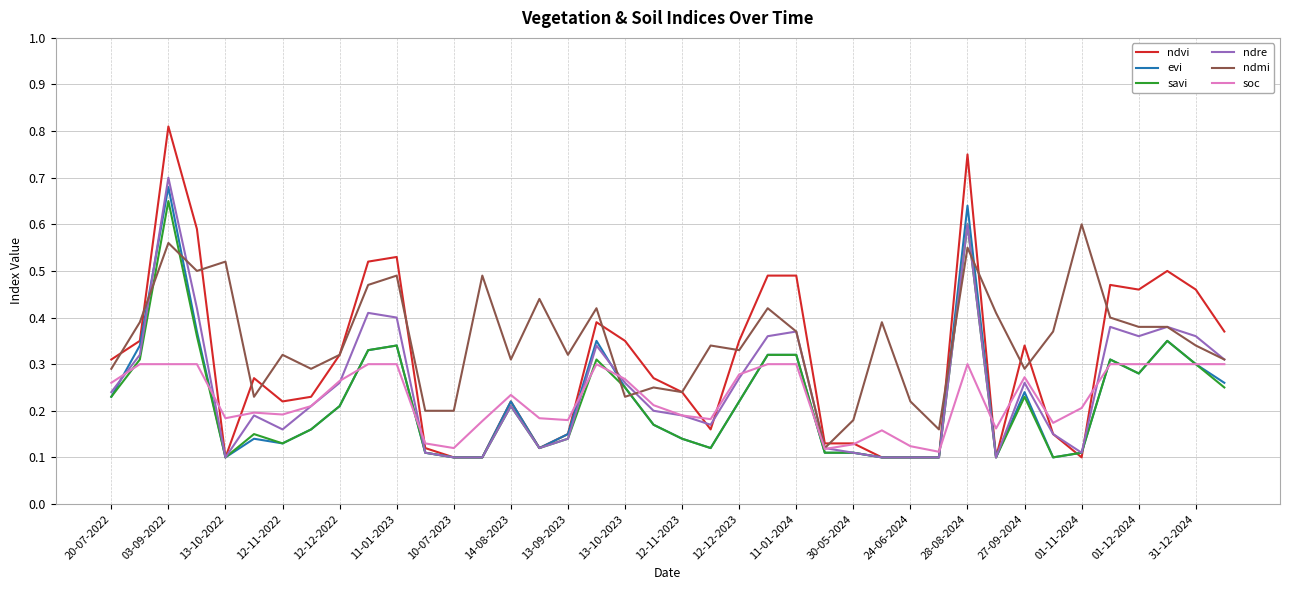

Which series has the largest total across all categories?

ndmi